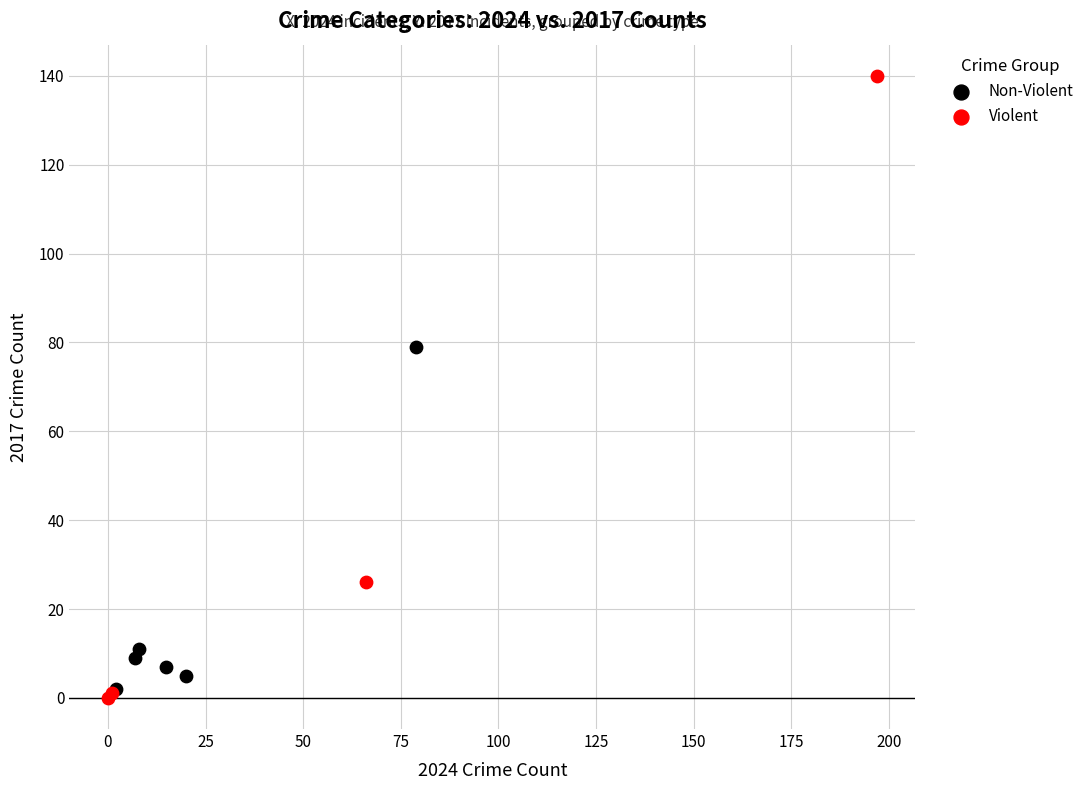

What are all the series names shown in the legend?

Non-Violent, Violent